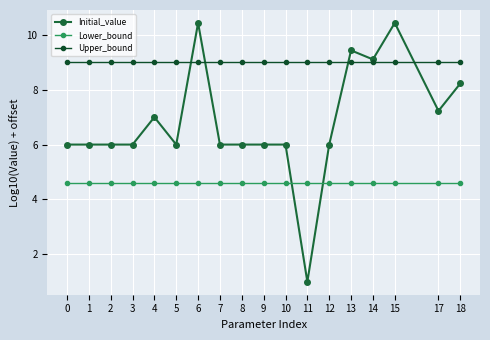

Reading left to right, what are all the values shown in this chart?

Initial_value: 6.0	6.0	6.0	6.0	7.0	6.0	10.4	6.0	6.0	6.0	6.0	1.0	6.0	9.4	9.1	10.4	7.2	8.2
Lower_bound: 4.6	4.6	4.6	4.6	4.6	4.6	4.6	4.6	4.6	4.6	4.6	4.6	4.6	4.6	4.6	4.6	4.6	4.6
Upper_bound: 9.0	9.0	9.0	9.0	9.0	9.0	9.0	9.0	9.0	9.0	9.0	9.0	9.0	9.0	9.0	9.0	9.0	9.0